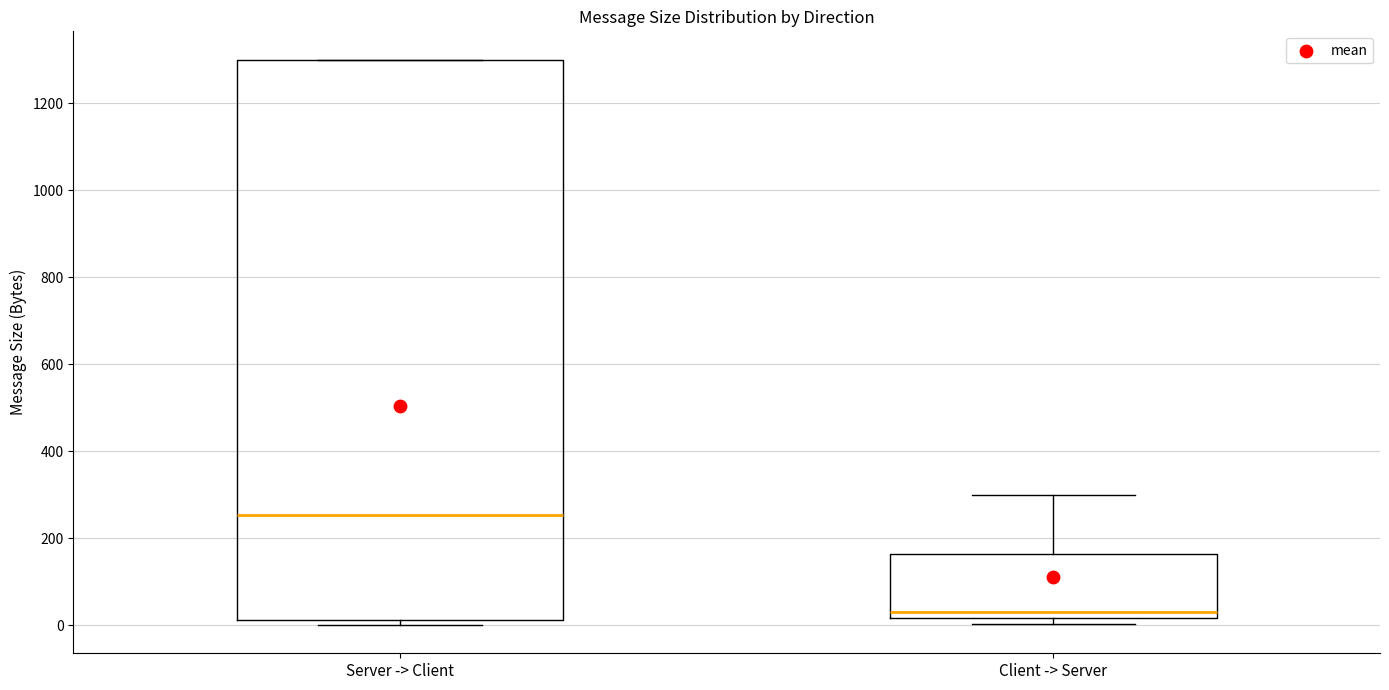

Where is the upper edge of the box for Client -> Server on the y-axis? The values are not printed on the chart, so give them approximately, as read against the axis.

160